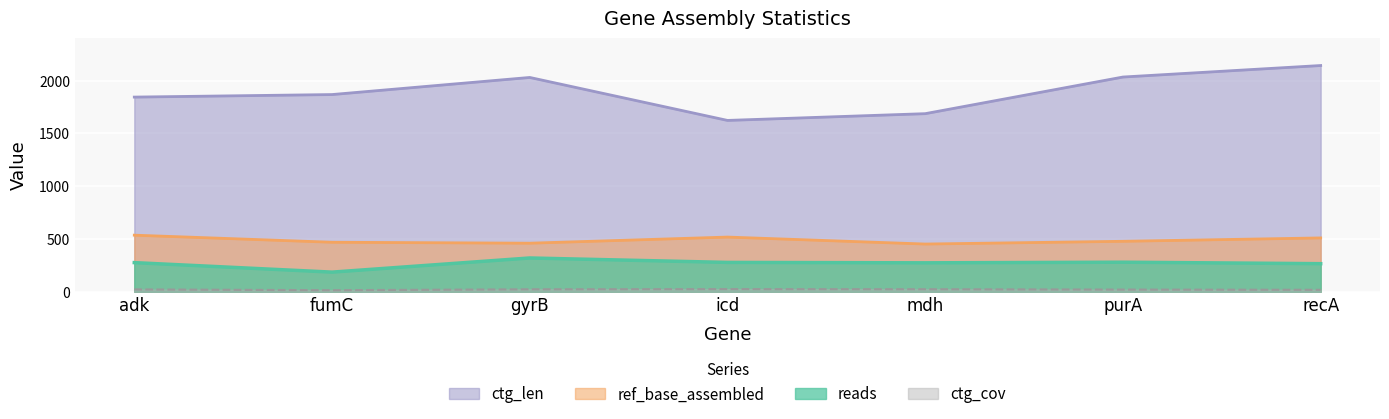

Which category has the highest value across all series?

recA